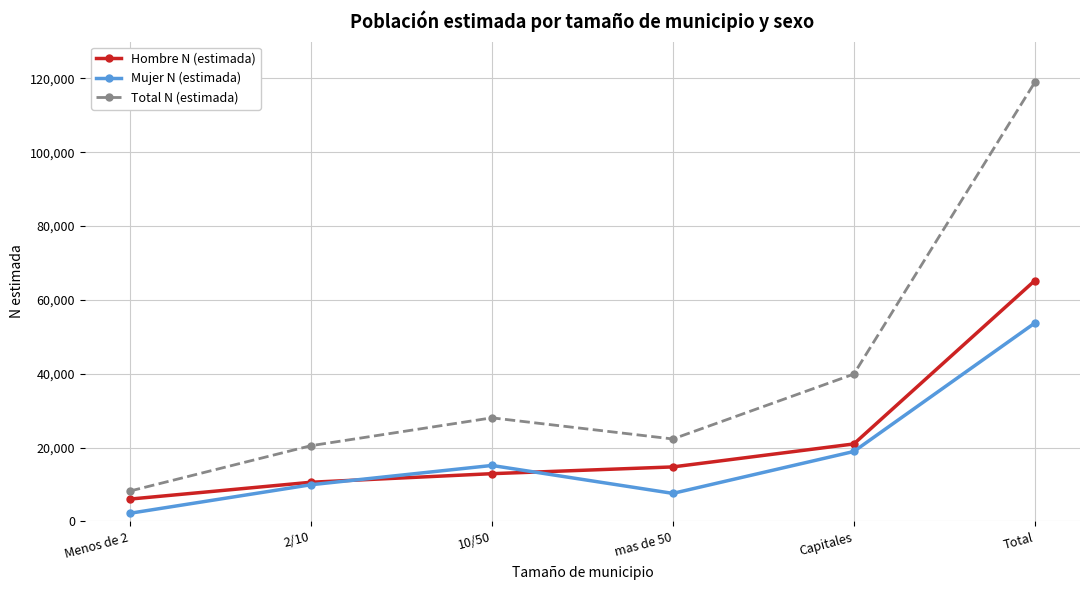

What is the average value of the Total N (estimada) series?

39647